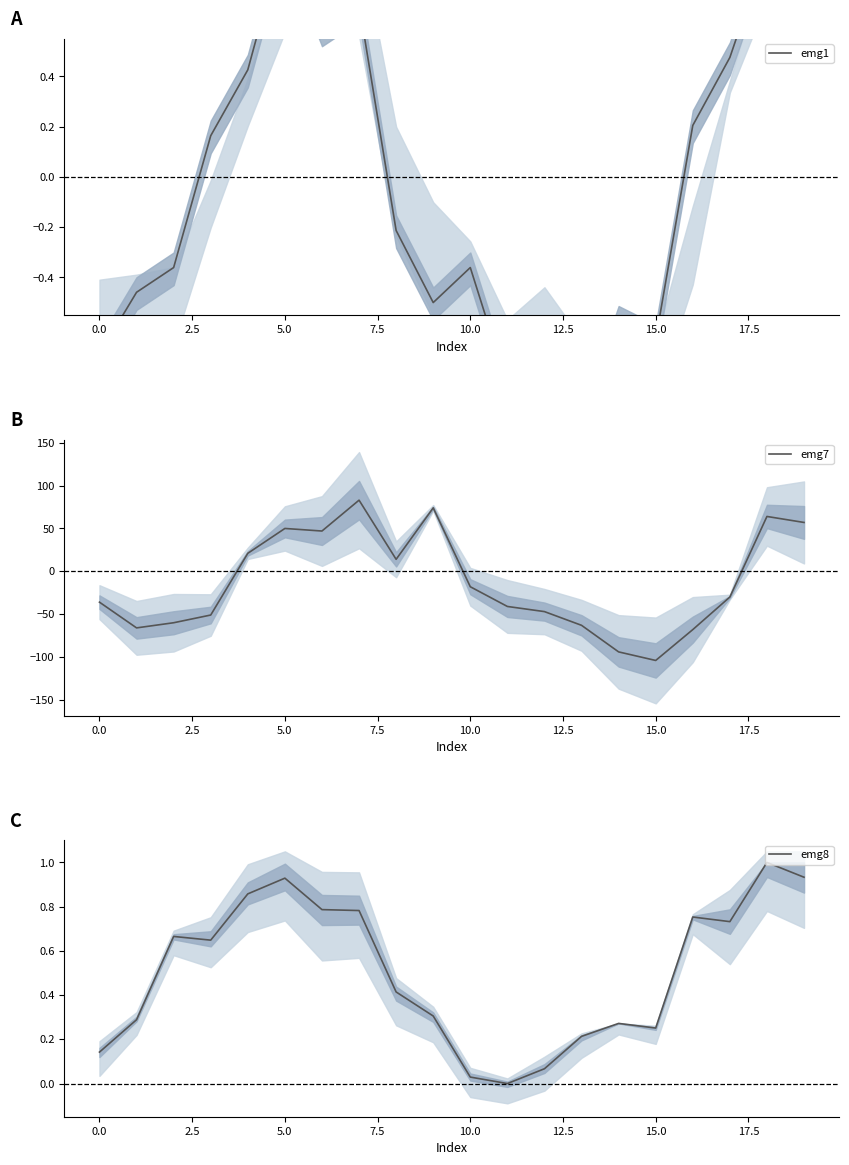

Which series has the largest total across all categories?

emg8